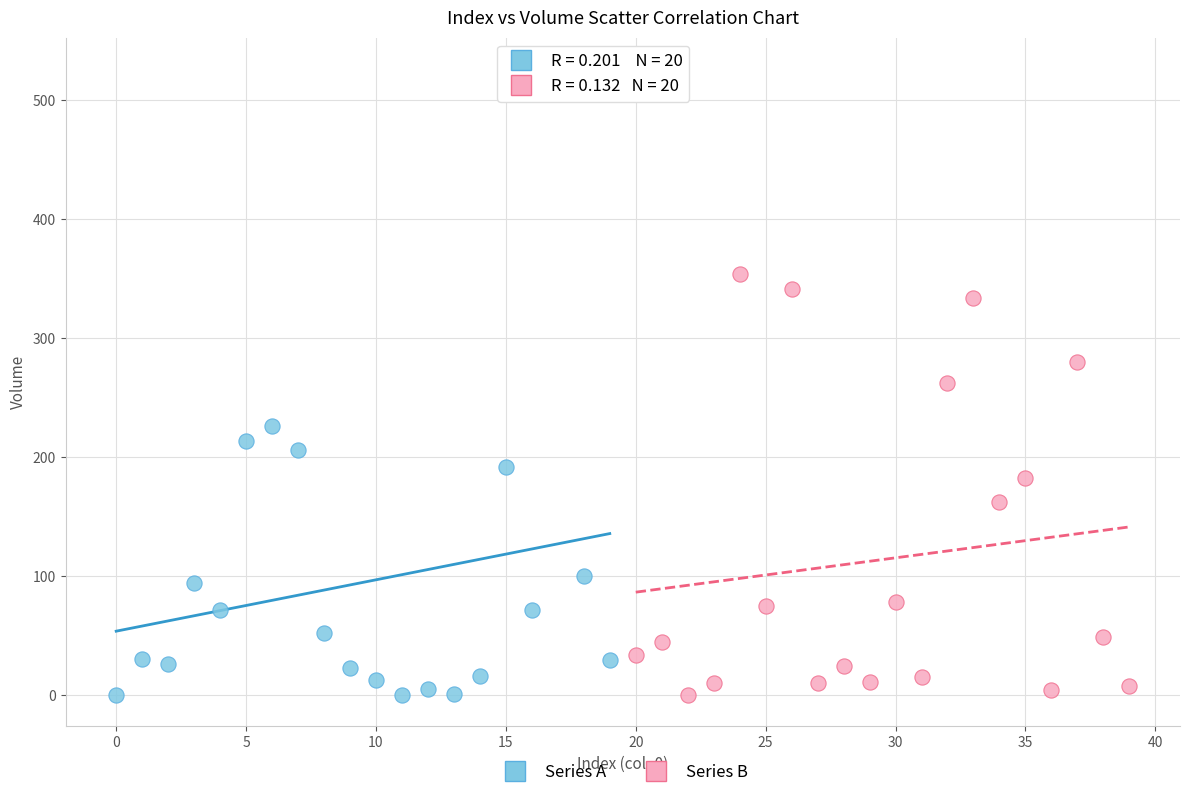

Which series contains the highest Y value?

Series A